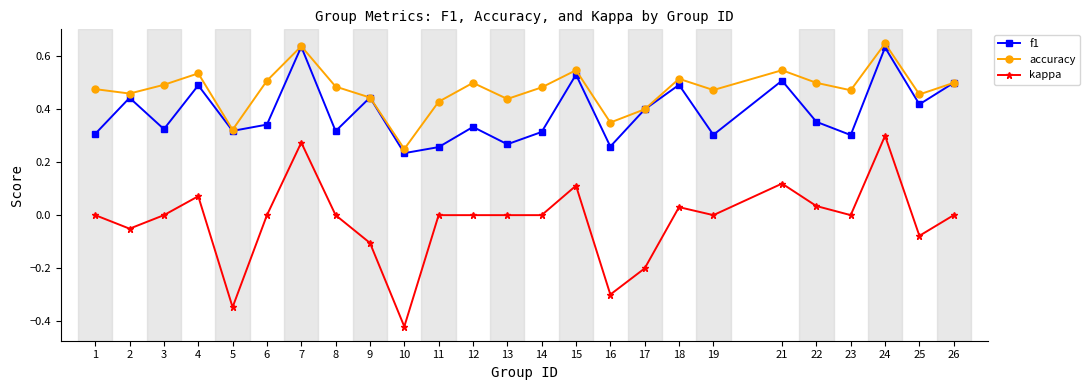

Is the value of accuracy at 14 greater than the value of kappa at 25?

Yes